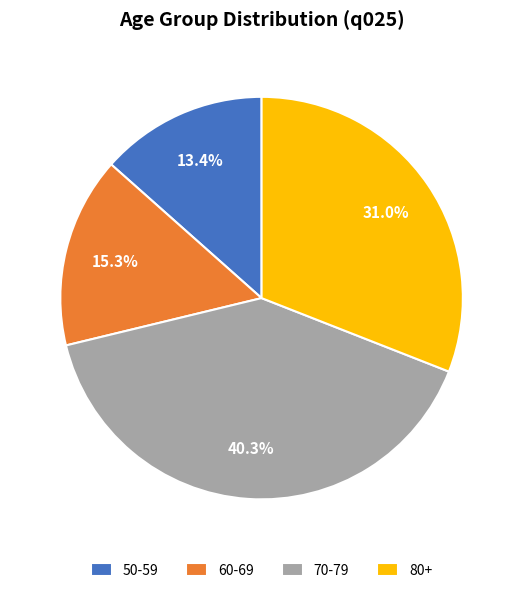

Is 80+ the majority of the pie?

No